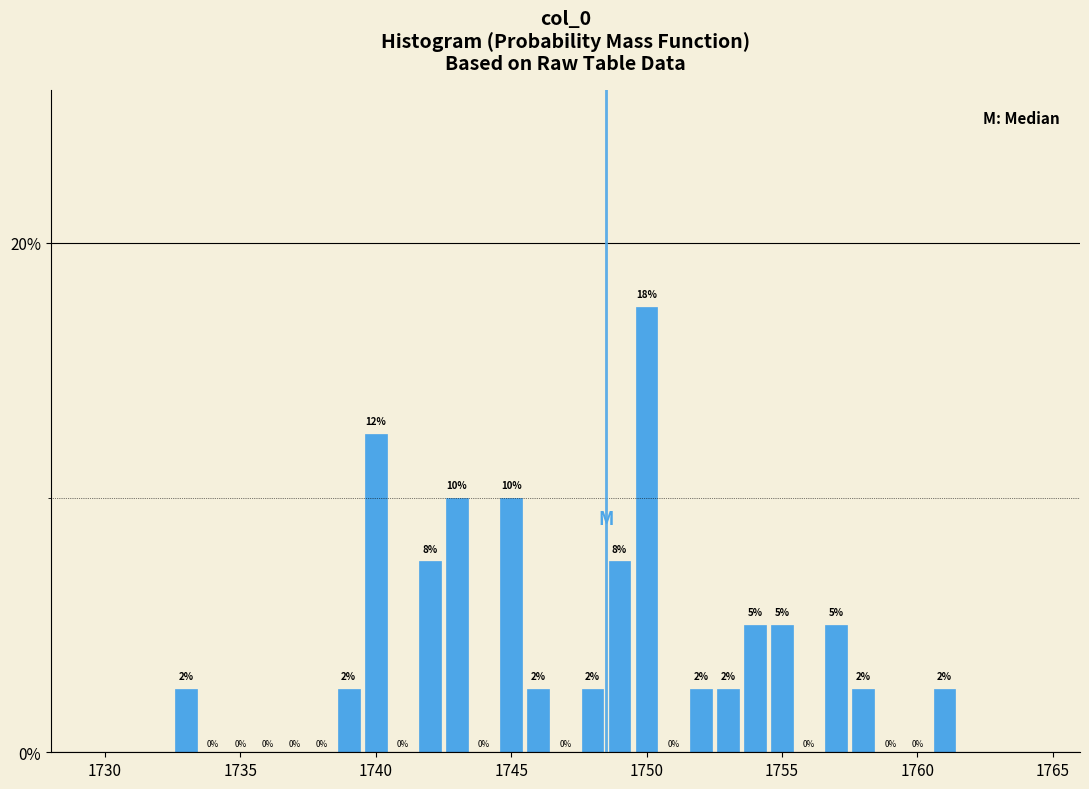

Read against the x-axis, roughly where is the centre of the tallest bar?

1750.0